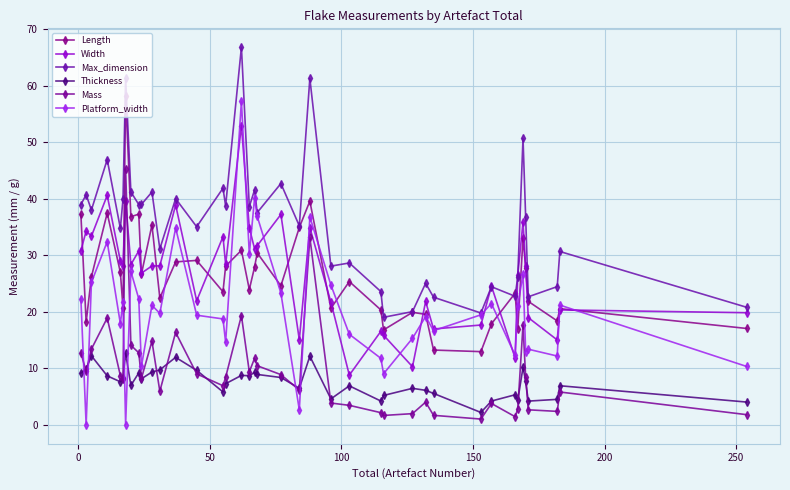

What is the value of the Max_dimension point at the 38th from the left?

24.5